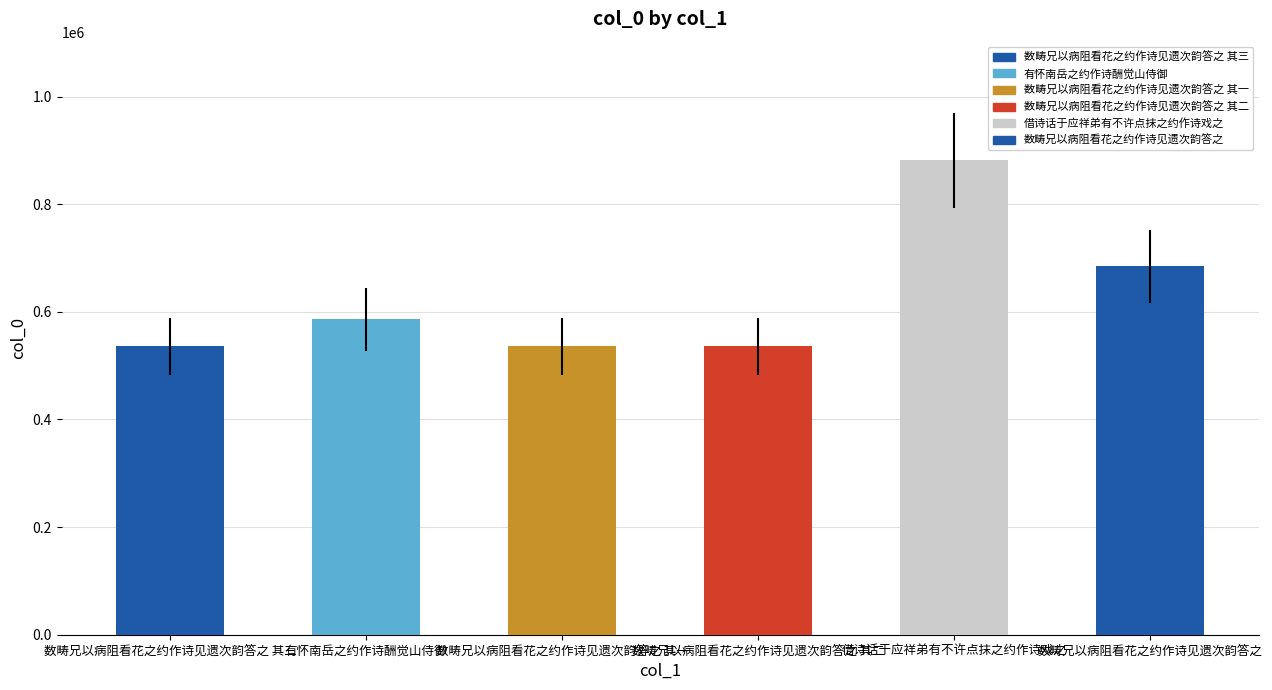

Where is the data nearest to the value 708549?

数畴兄以病阻看花之约作诗见遗次韵答之